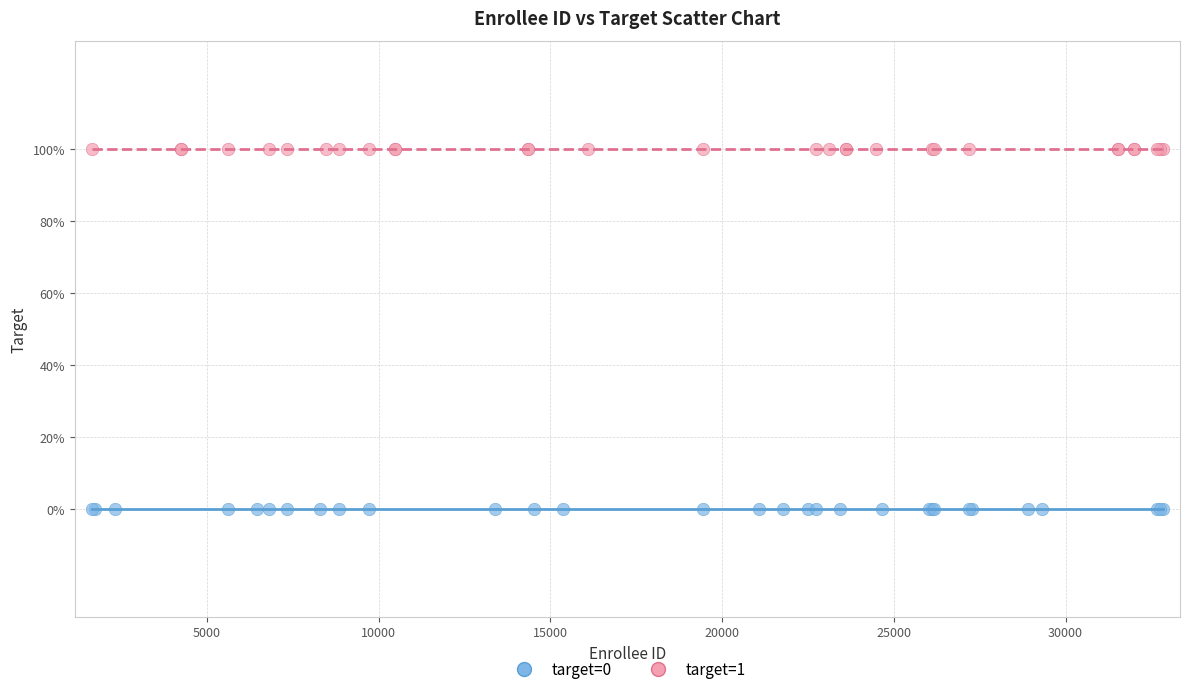

What are all the series names shown in the legend?

target=0, target=1